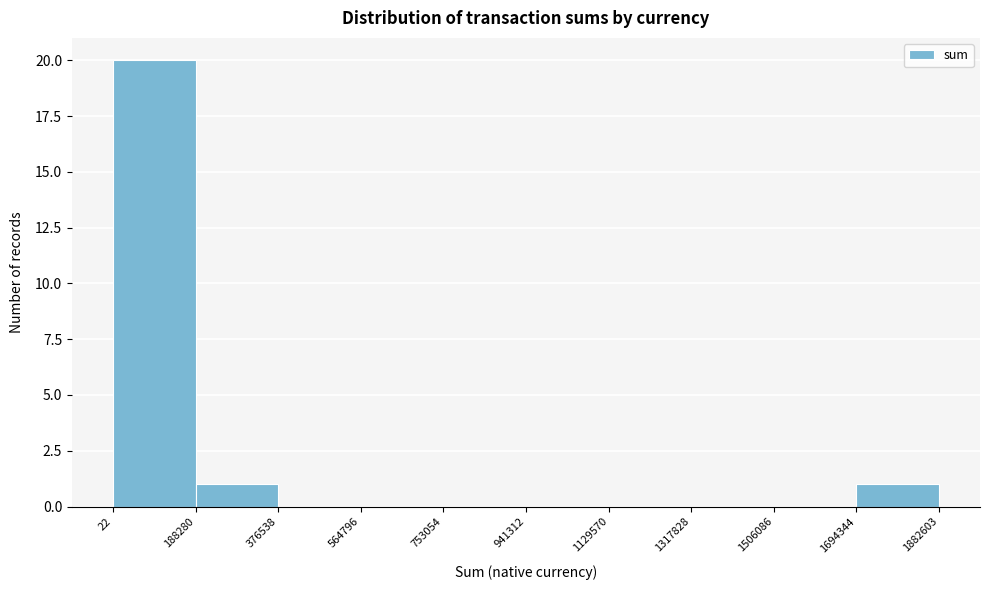

How tall is the bar that spans 22 to 188280 on the x-axis? The values are not printed on the chart, so give them approximately, as read against the axis.

20